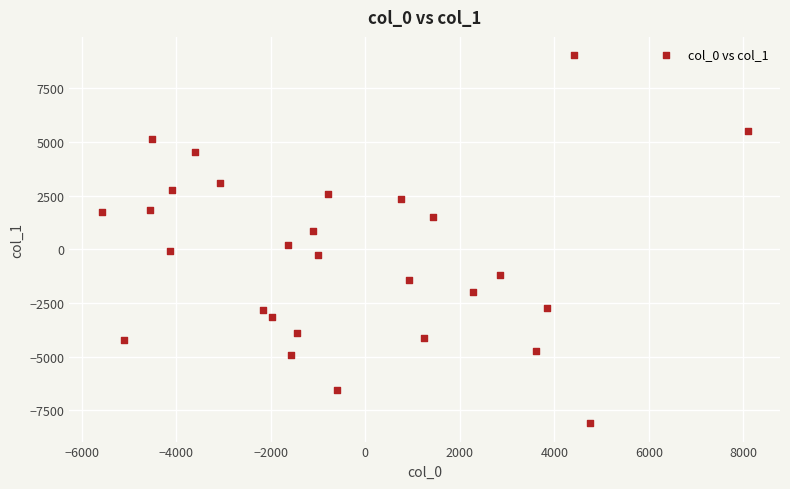

What is the range of X values (max minus min)?

13675.3